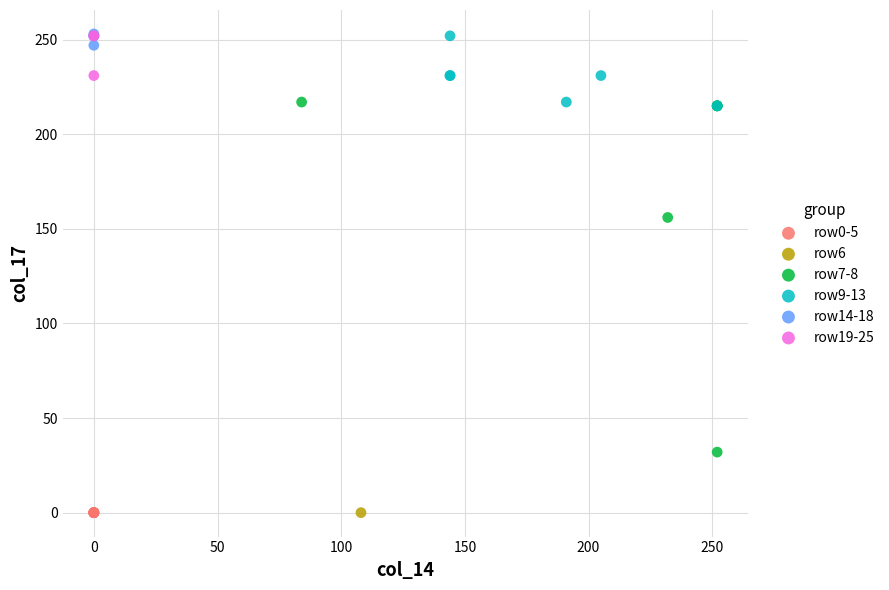

What are all the series names shown in the legend?

row0-5, row6, row7-8, row9-13, row14-18, row19-25